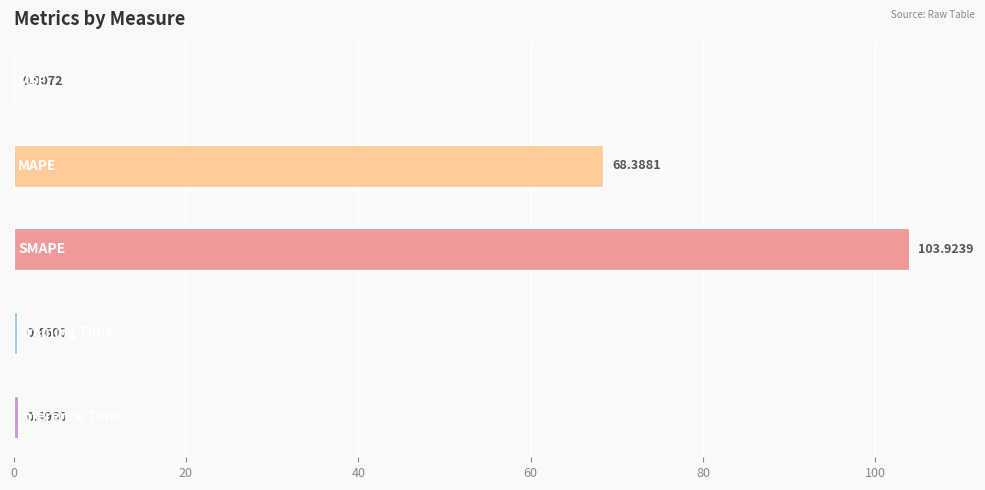

What is the sum of all values?

173.3